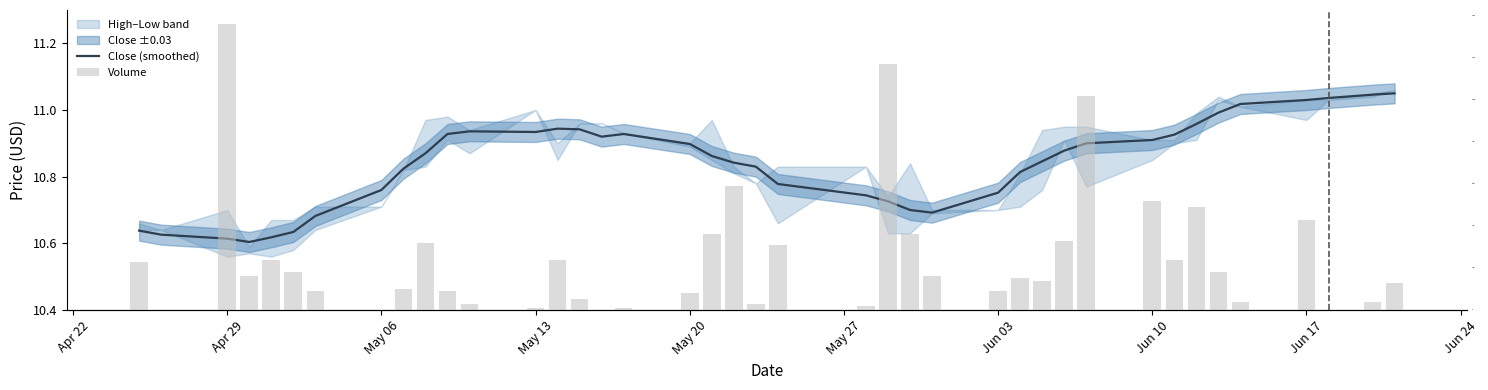

List the series in order of their peak value, lowest first.

Close (smoothed), Volume